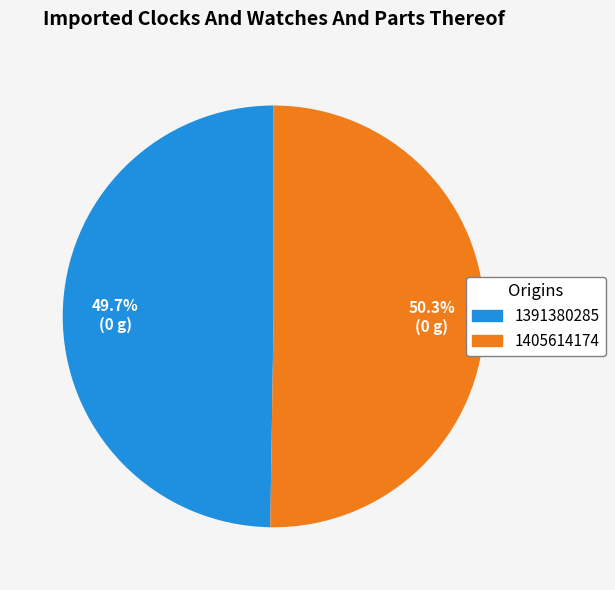

Is it true that 1391380285 is 50% of the pie?

True